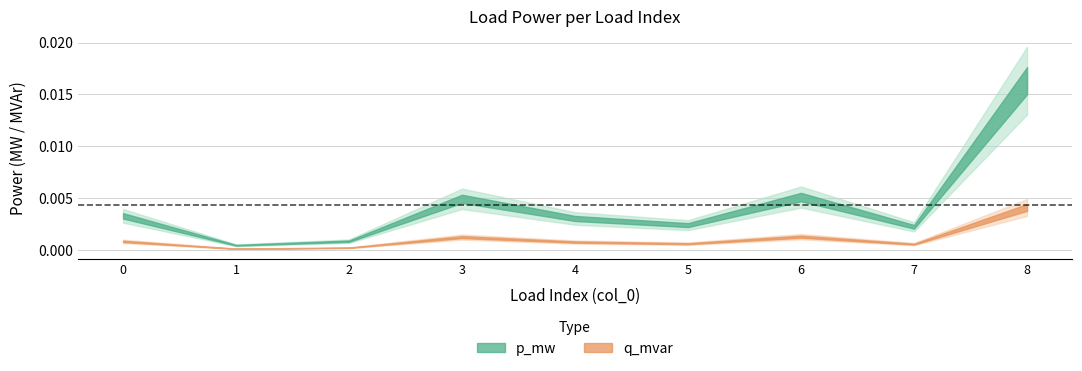

Is the value of p_mw at 7 greater than the value of q_mvar at 0?

Yes